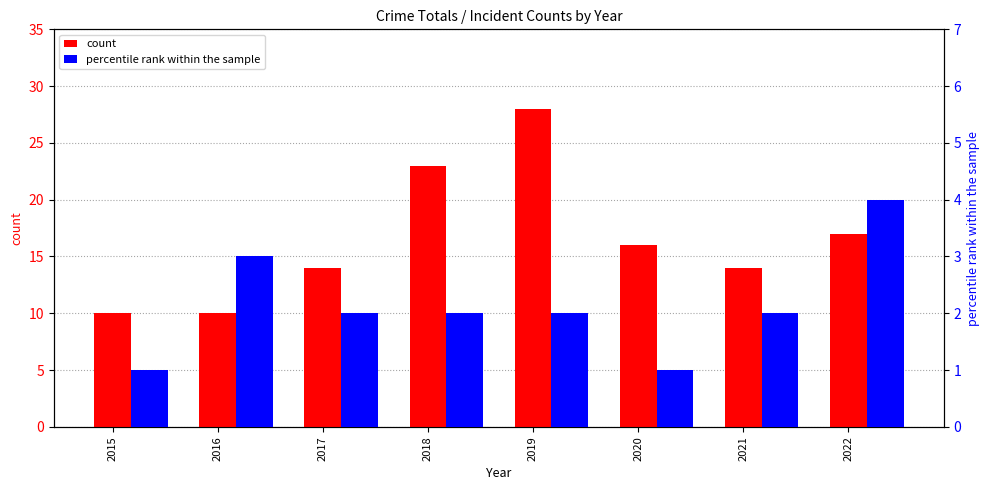

What is the value of the count bar at the 3rd from the left?

14